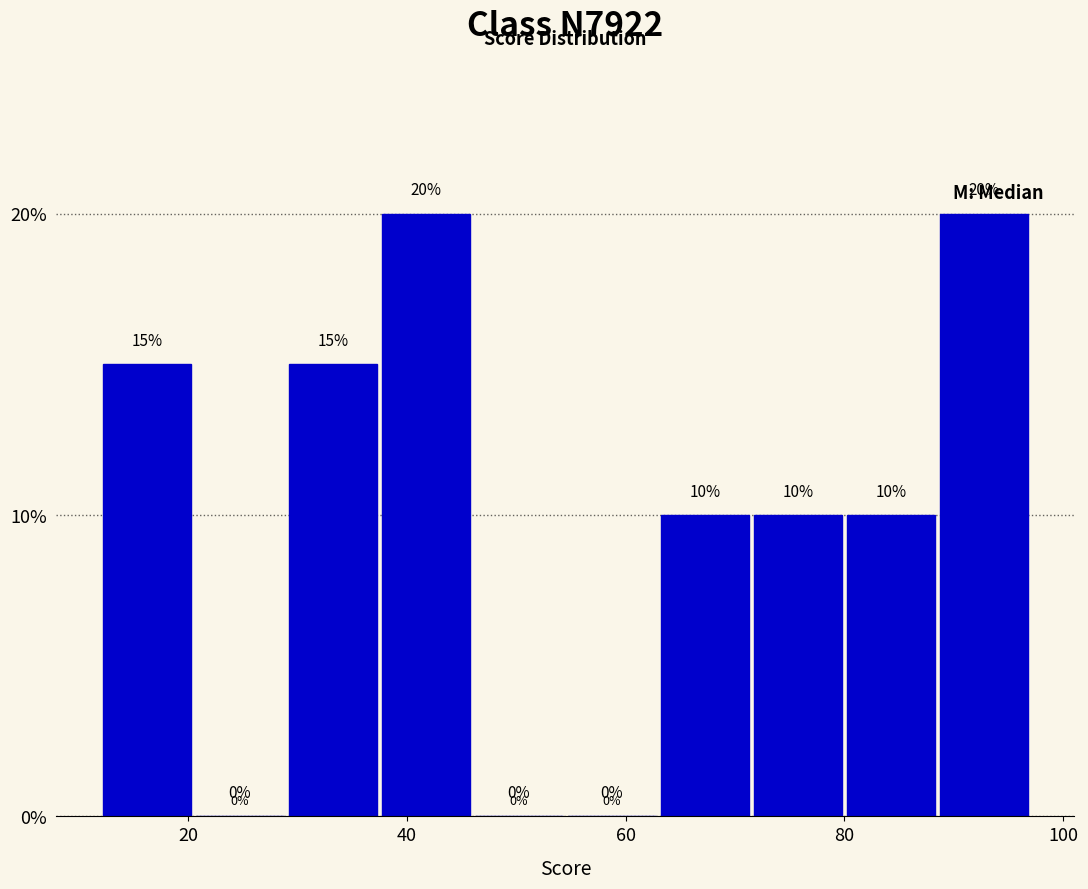

Reading left to right, transcribe this chart: for each bar, give the range it covers on the x-axis and its height. The bar edges are not printed on the chart, so give them approximately, as read against the axis.

12.0 to 20.5: 15
20.5 to 29.0: 0
29.0 to 37.5: 15
37.5 to 46.0: 20
46.0 to 54.5: 0
54.5 to 63.0: 0
63.0 to 71.5: 10
71.5 to 80.0: 10
80.0 to 88.5: 10
88.5 to 97.0: 20